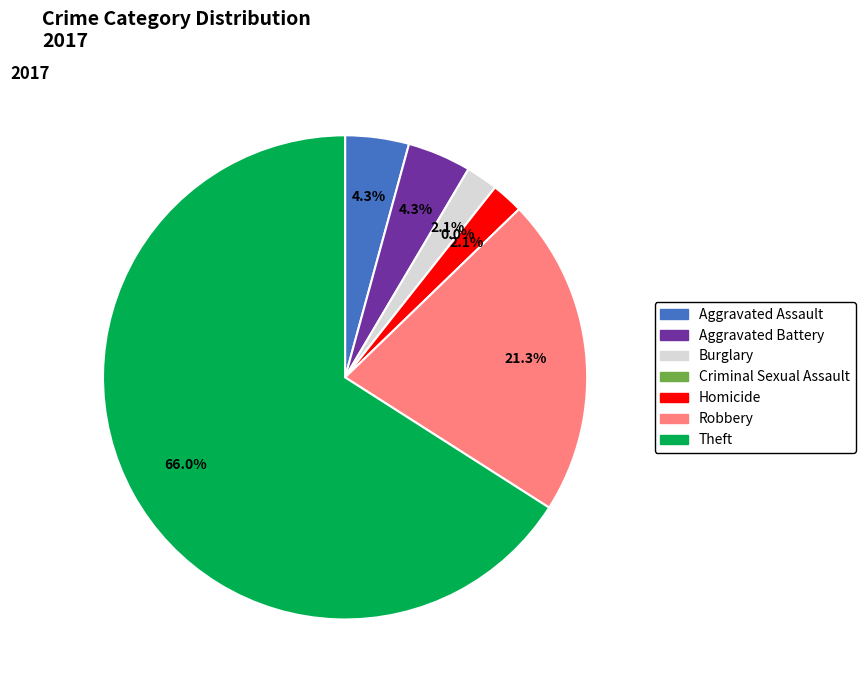

To the nearest percent, what is the average slice percentage?

14%